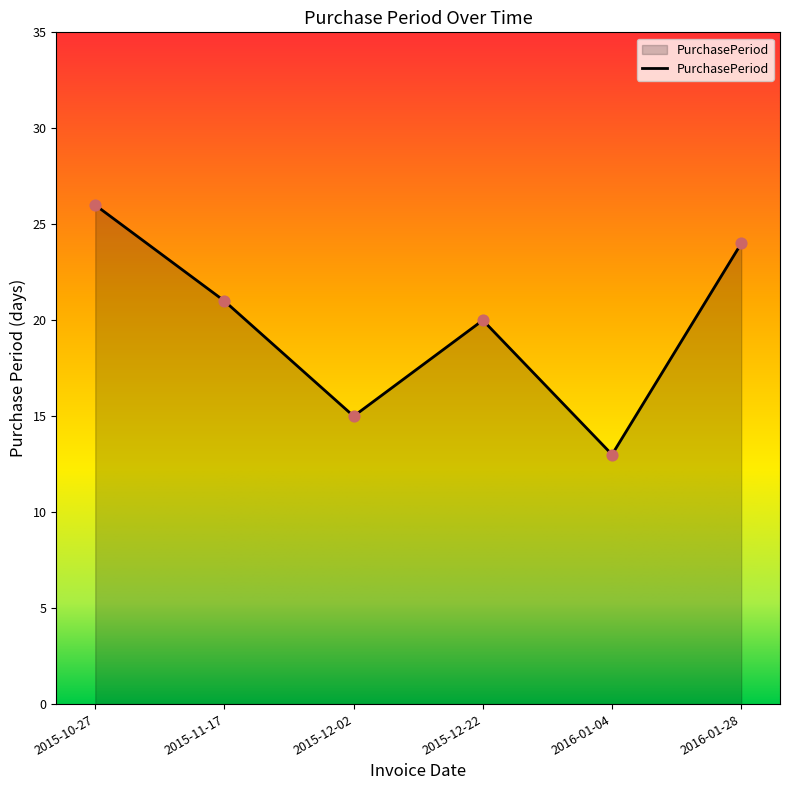

Between 2016-01-28 and 2015-12-22, which is larger?

2016-01-28